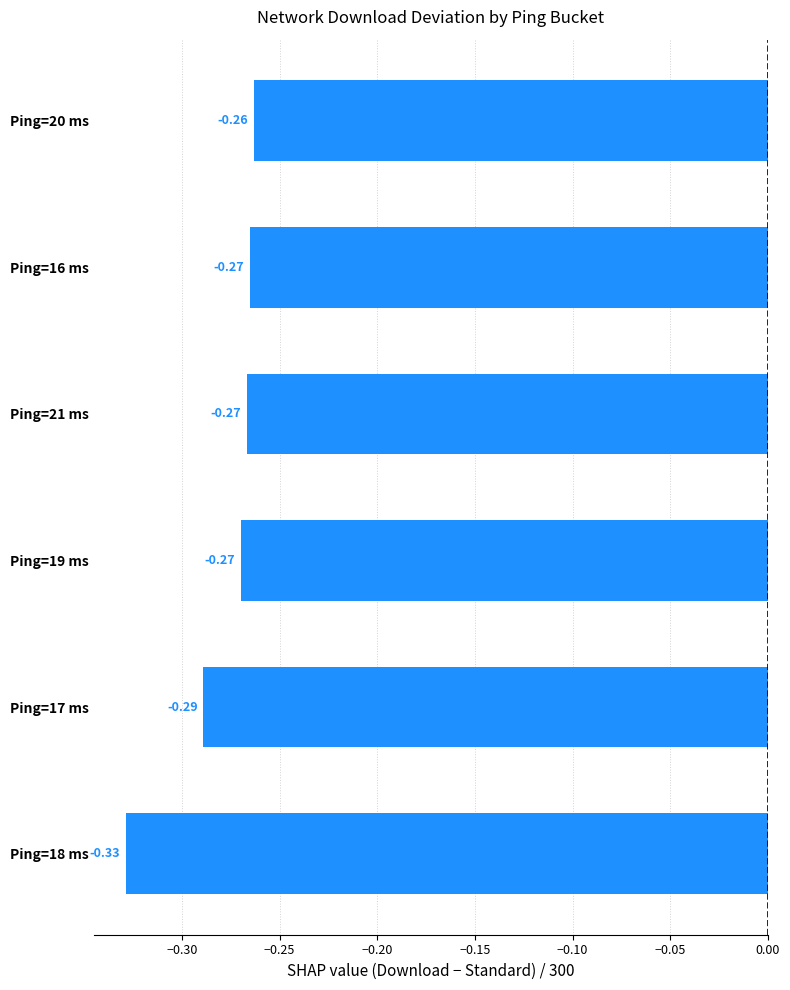

Are the bars horizontal?

Yes